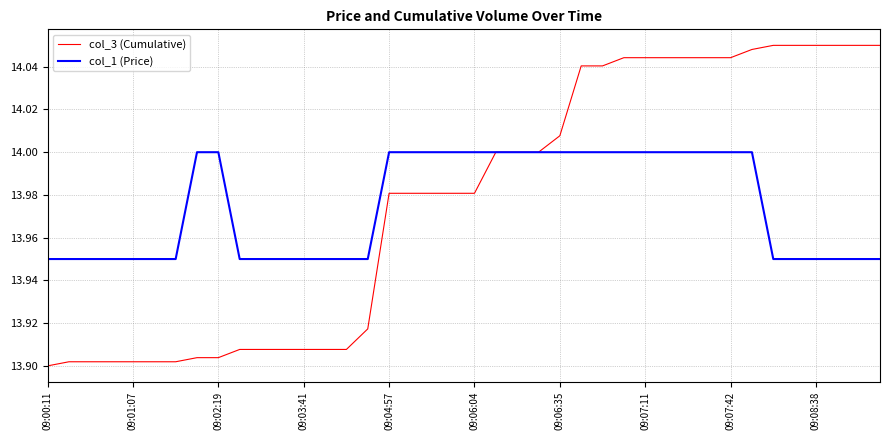

Which series has the widest spread of values?

col_3 (Cumulative)